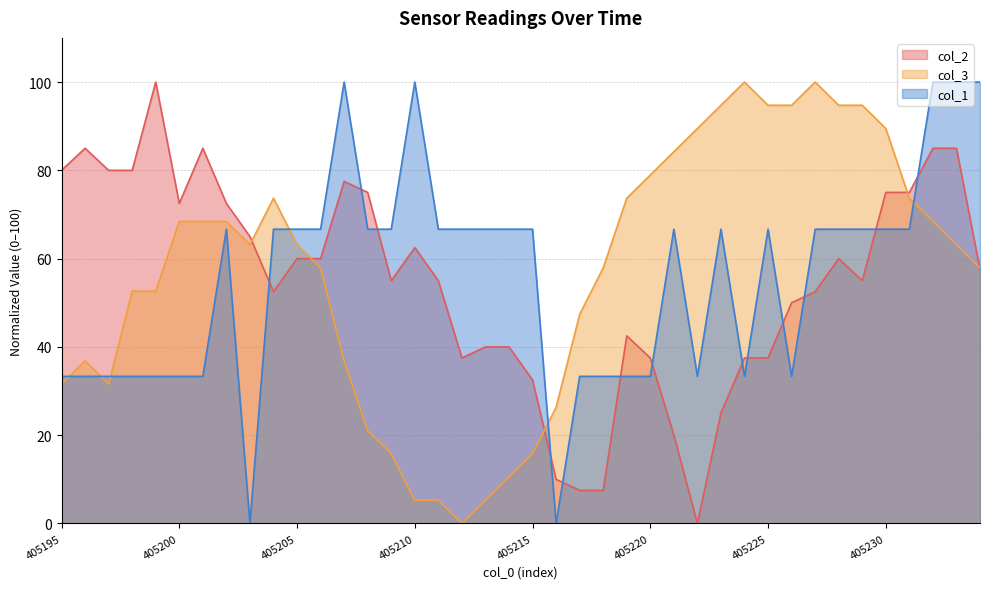

At which label is col_2 closest to 50?

405226